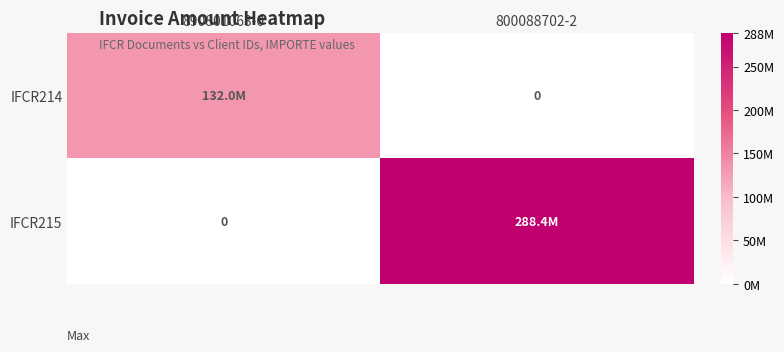

What is the sum of all IFCR215 values?

288420000